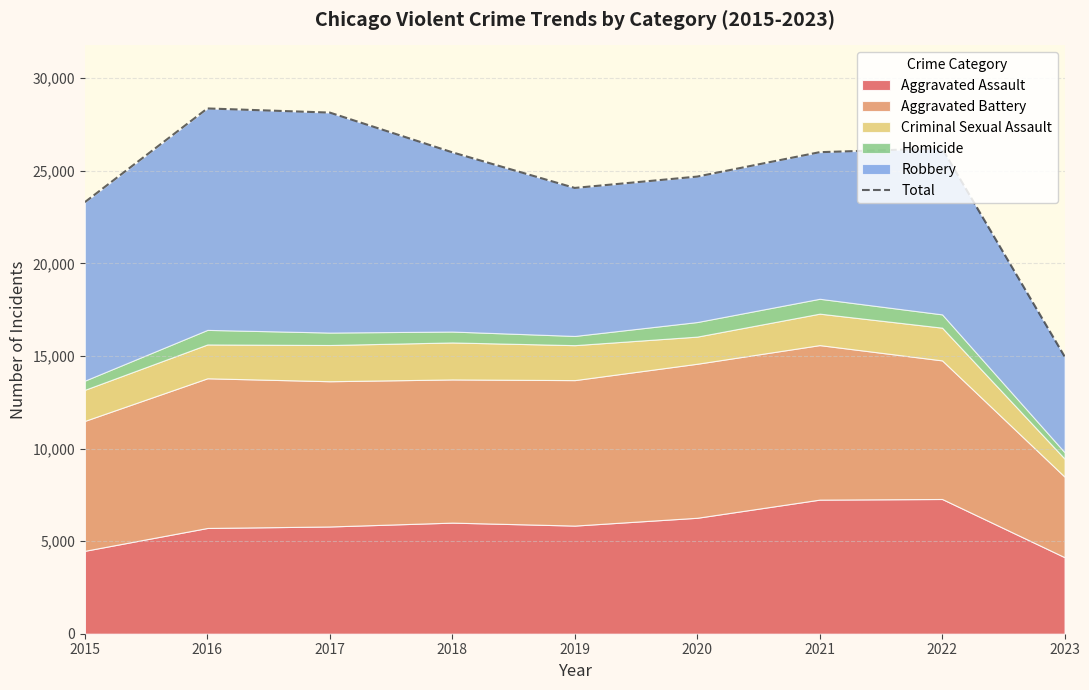

Which label corresponds to the largest value in the chart?

2016